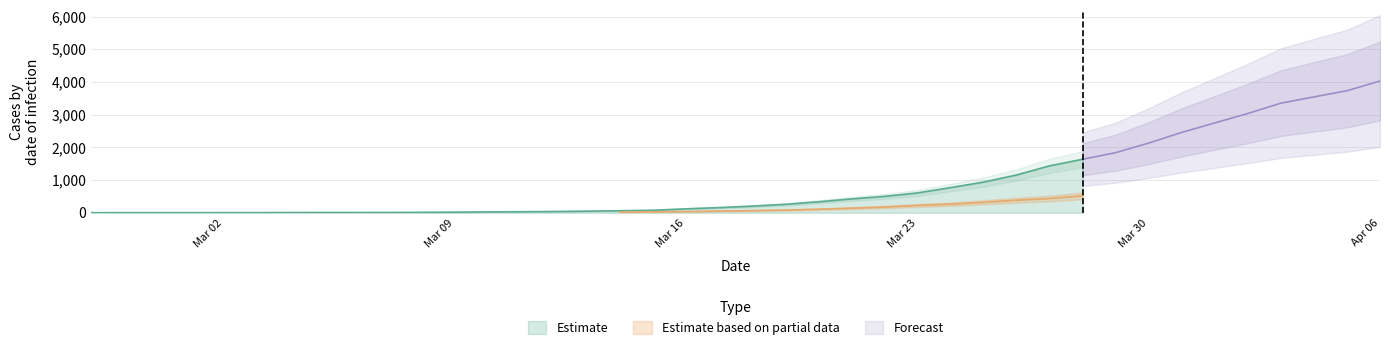

What is the maximum value for Estimate?

1636